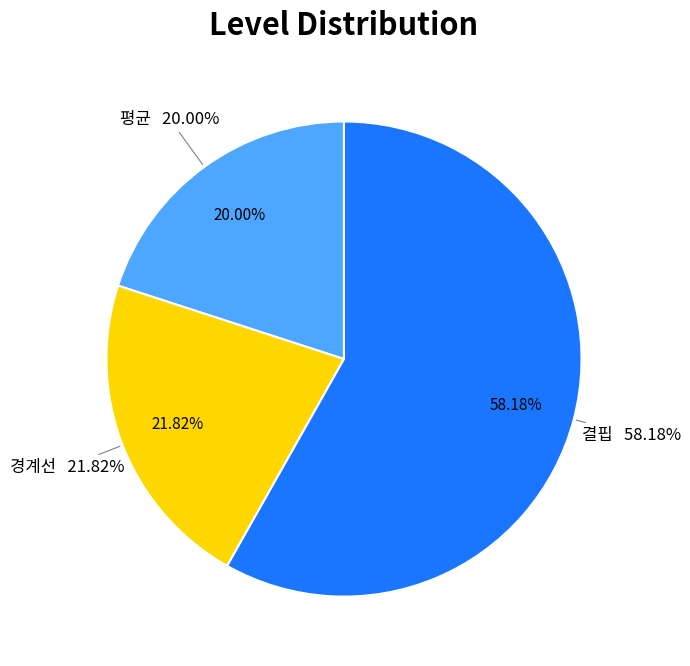

What is the ratio of the value at 결핍 to the value at 경계선?

2.7